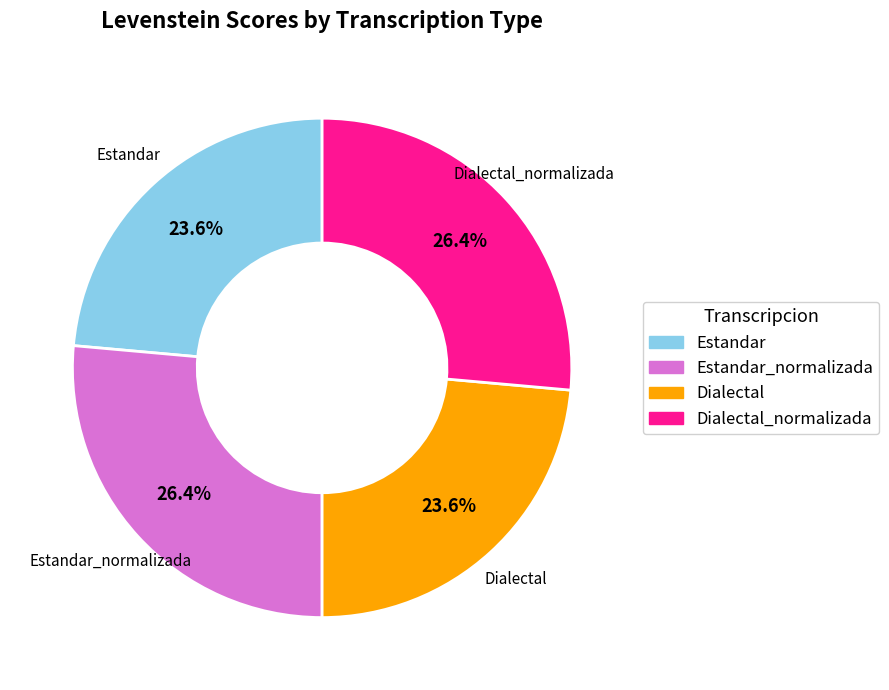

How many slices are in this pie chart?

4